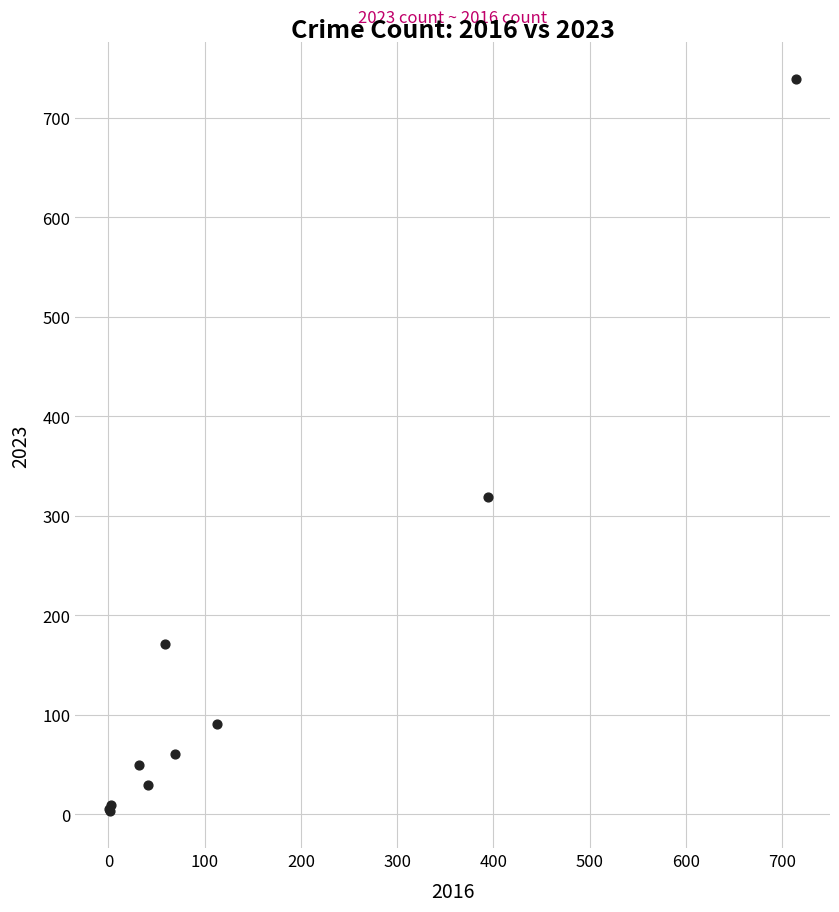

What Y value in the scatter plot is closest to 371?

319